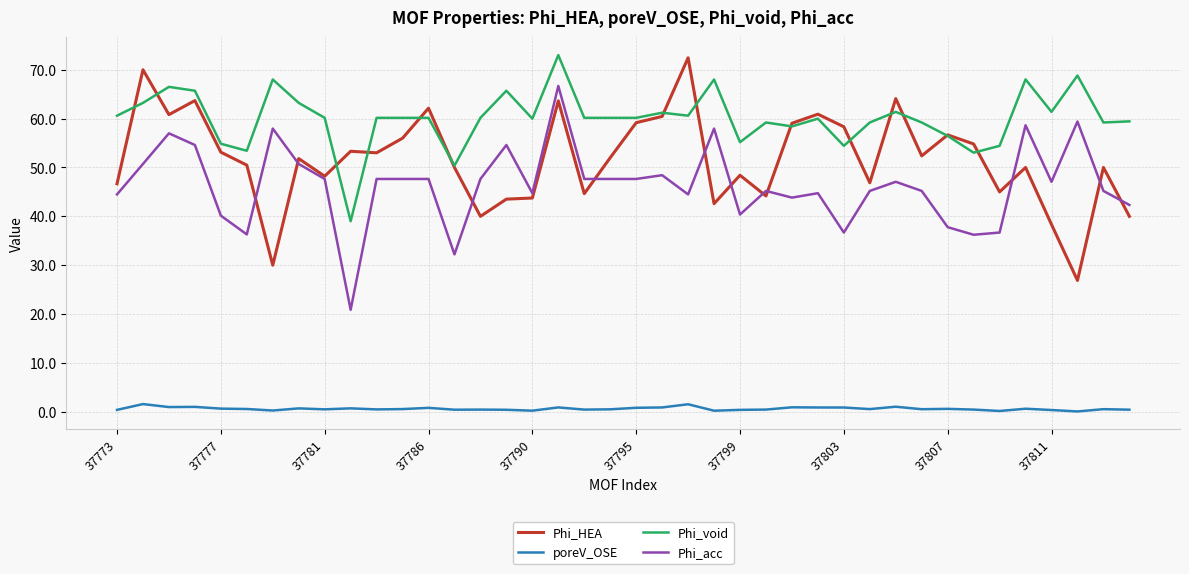

True or false: poreV_OSE and Phi_HEA cross at least once.

False